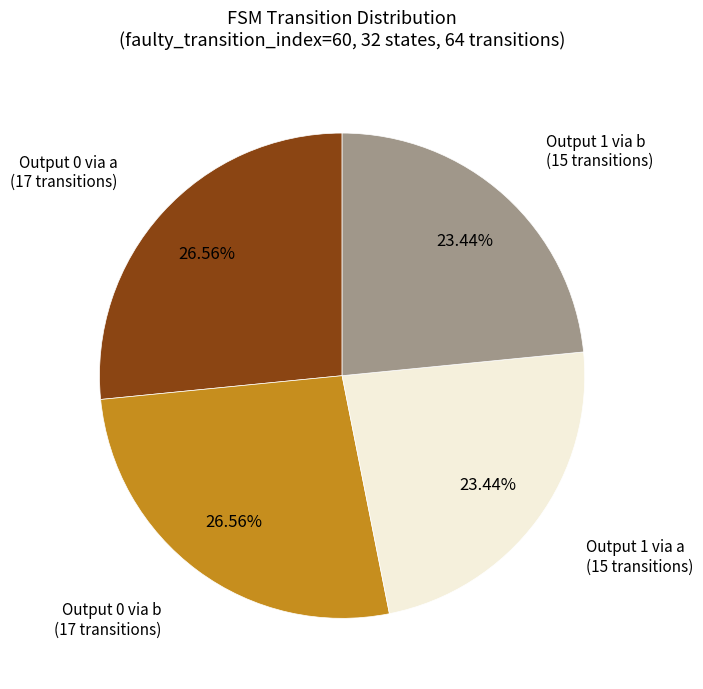

To the nearest percent, what is the average slice percentage?

25%